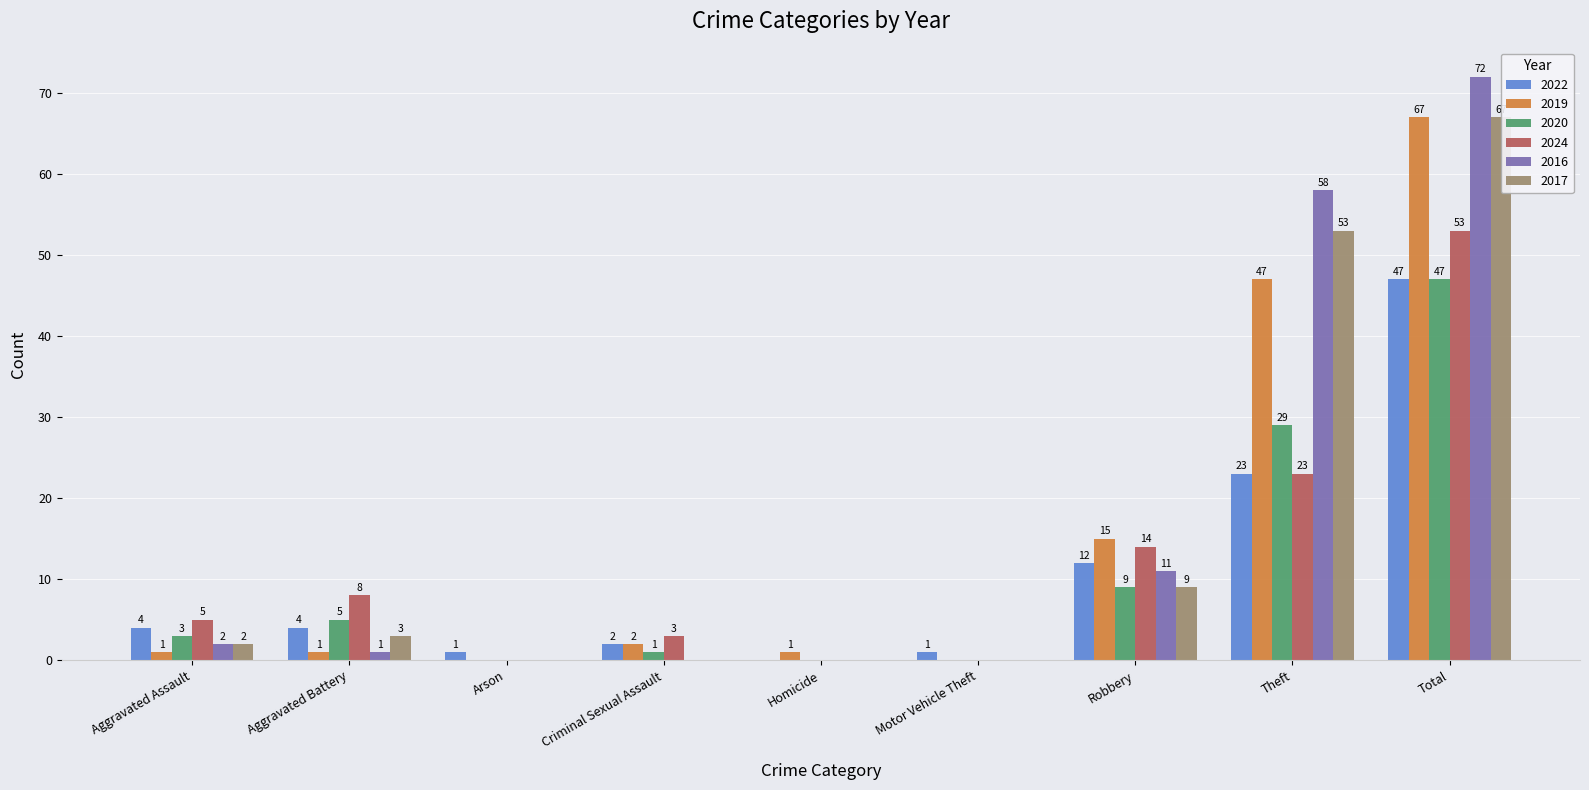

What is the label of the 6th bar from the left?

Motor Vehicle Theft